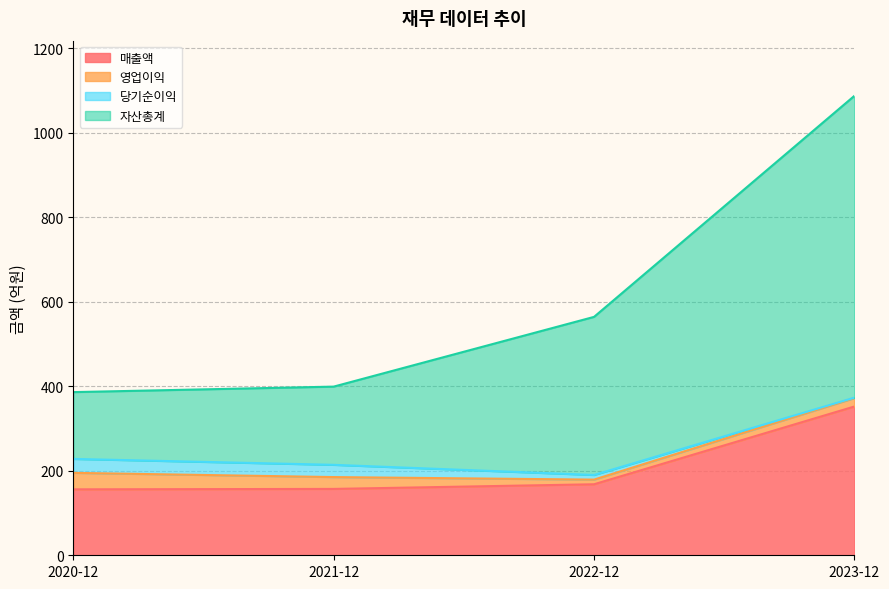

How many data points does each series have?

4